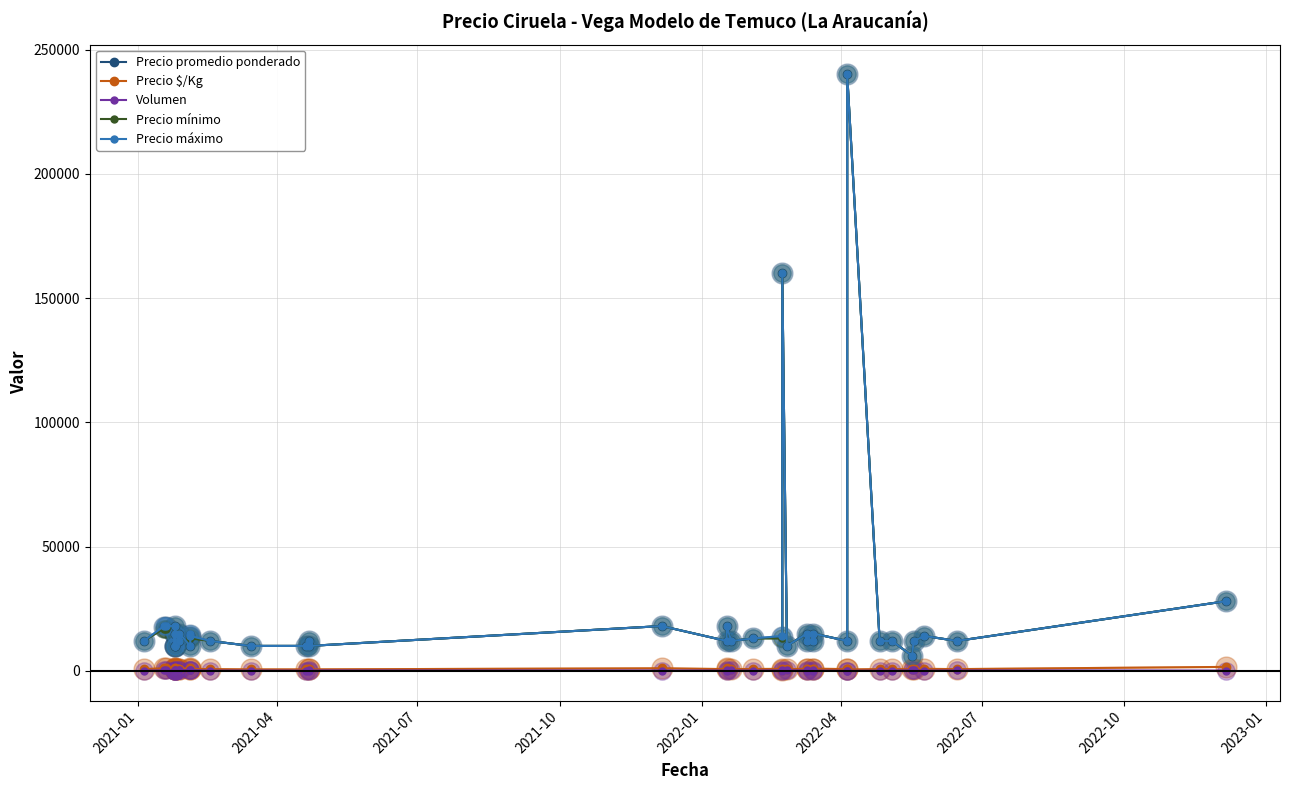

True or false: Volumen and Precio máximo cross at least once.

False